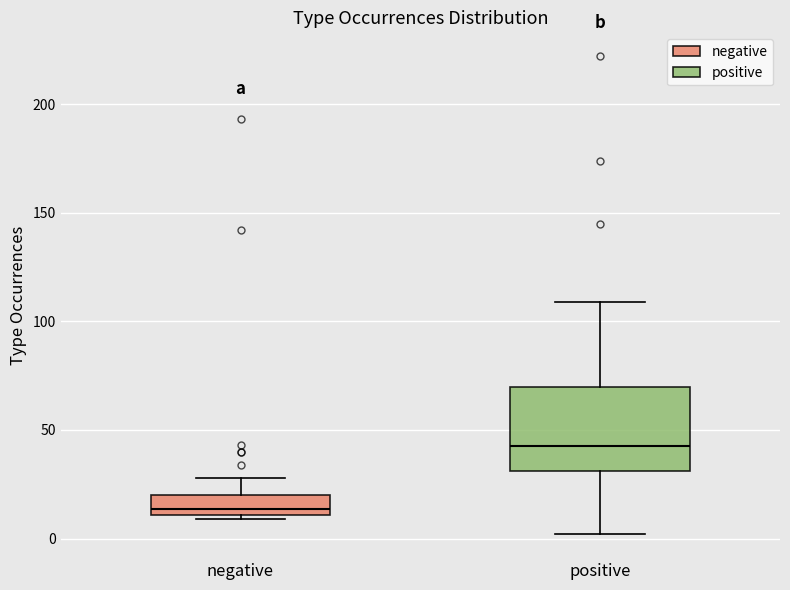

Comparing the boxes themselves (not the whiskers), which one is the tallest?

positive